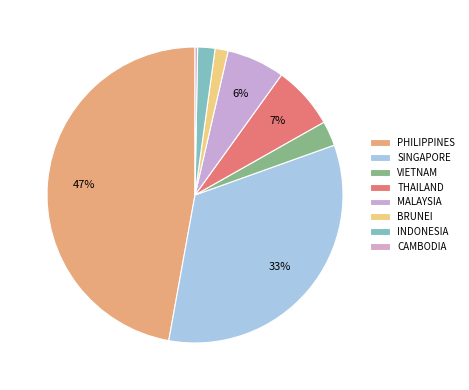

Which has a higher value, SINGAPORE or MALAYSIA?

SINGAPORE